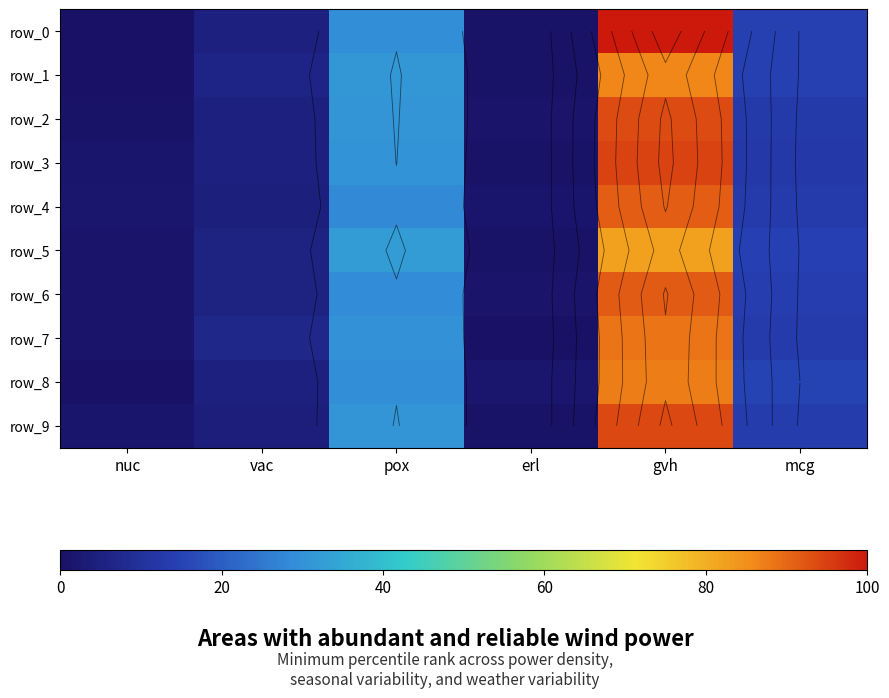

How many data points does each series have?

6